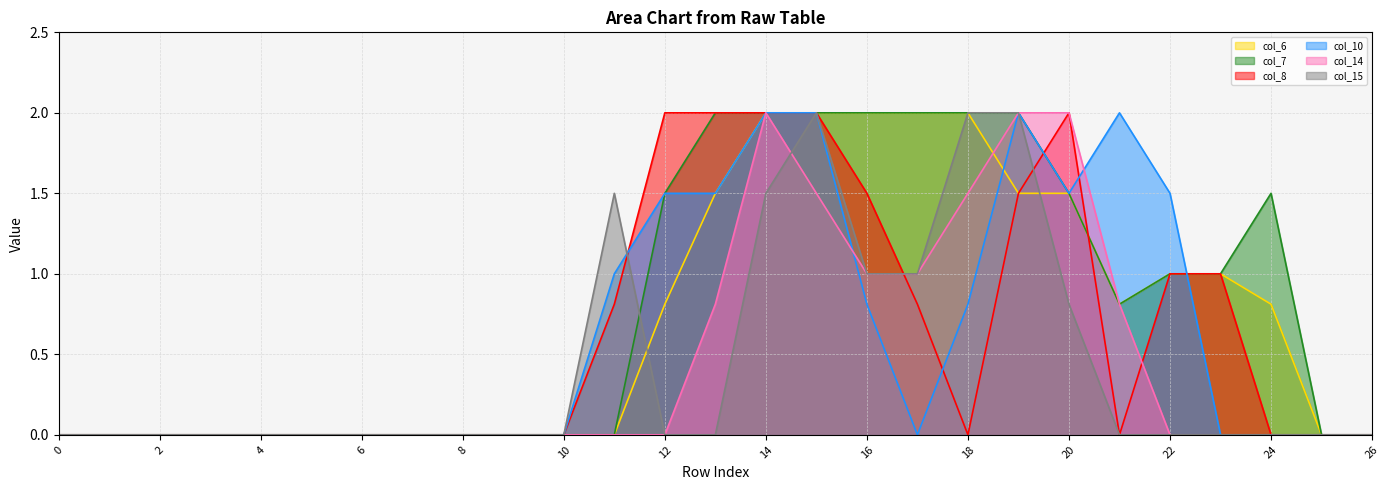

How many categories are shown in the chart?

27